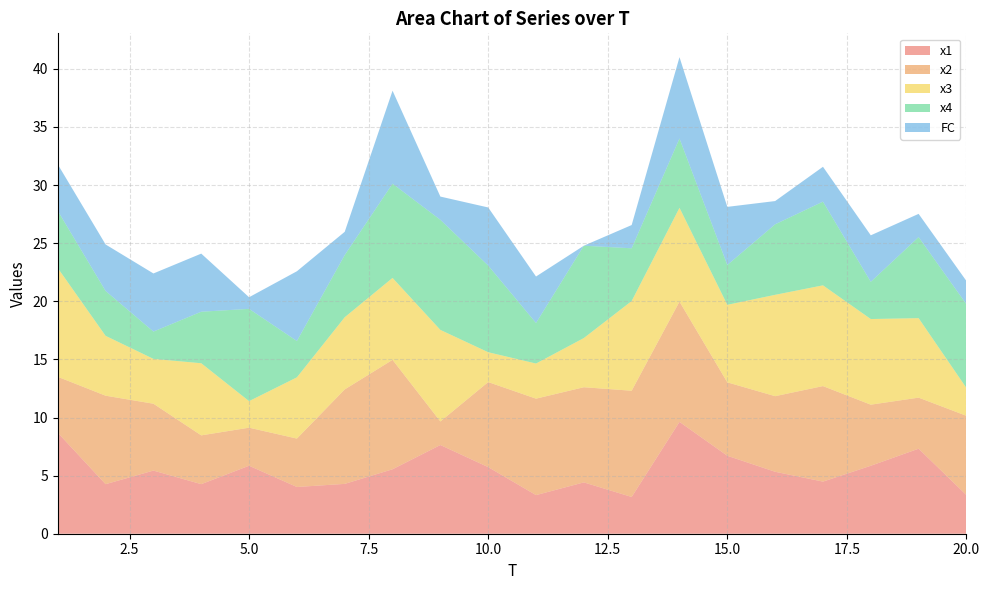

Reading right to left, list all the values displayed in this chart.

x1: 20=3.3	19=7.3	18=5.8	17=4.5	16=5.3	15=6.7	14=9.6	13=3.2	12=4.4	11=3.3	10=5.7	9=7.6	8=5.5	7=4.3	6=4.0	5=5.9	4=4.3	3=5.4	2=4.3	1=8.7
x2: 20=6.8	19=4.4	18=5.3	17=8.2	16=6.5	15=6.3	14=10.3	13=9.1	12=8.2	11=8.3	10=7.3	9=2.0	8=9.4	7=8.1	6=4.2	5=3.3	4=4.2	3=5.8	2=7.6	1=4.8
x3: 20=2.4	19=6.8	18=7.4	17=8.7	16=8.7	15=6.7	14=8.1	13=7.7	12=4.2	11=3.0	10=2.6	9=7.9	8=7.1	7=6.2	6=5.3	5=2.3	4=6.2	3=3.9	2=5.2	1=9.4
x4: 20=7.2	19=7.0	18=3.2	17=7.2	16=6.1	15=3.4	14=6.0	13=4.5	12=7.9	11=3.5	10=7.5	9=9.5	8=8.1	7=5.4	6=3.1	5=7.9	4=4.4	3=2.3	2=3.9	1=4.9
FC: 20=2.0	19=2.0	18=4.0	17=3.0	16=2.0	15=5.0	14=7.0	13=2.0	12=0.0	11=4.0	10=5.0	9=2.0	8=8.0	7=2.0	6=6.0	5=1.0	4=5.0	3=5.0	2=4.0	1=4.0